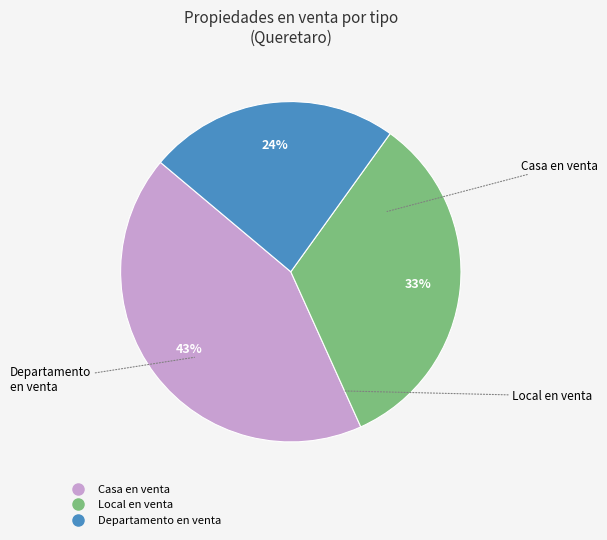

Does any single category account for the majority?

No